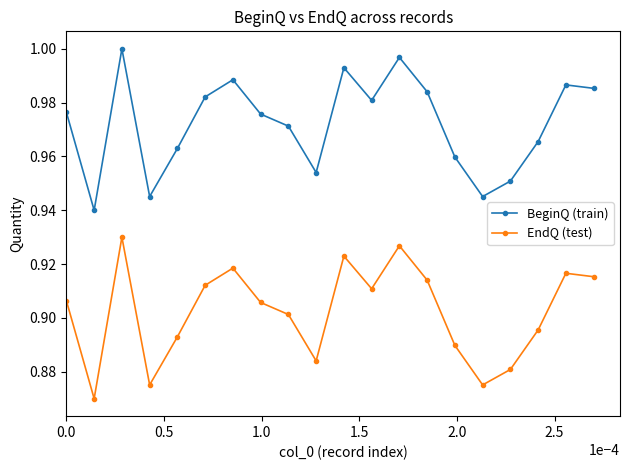

Rank the series by their average value, from lowest to highest.

EndQ (test), BeginQ (train)